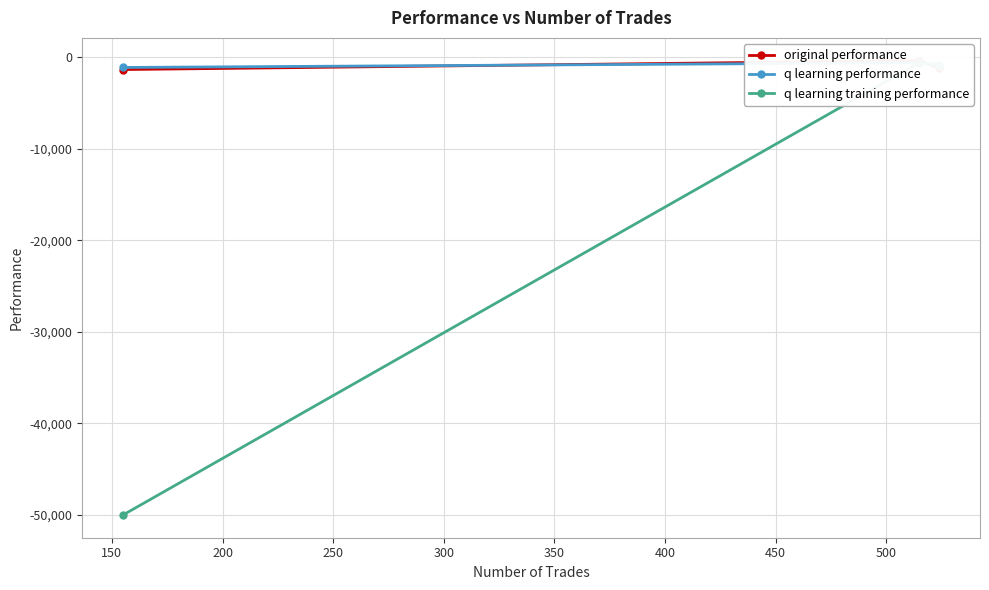

Is it true that q learning training performance equals -563.6 at 150?

True